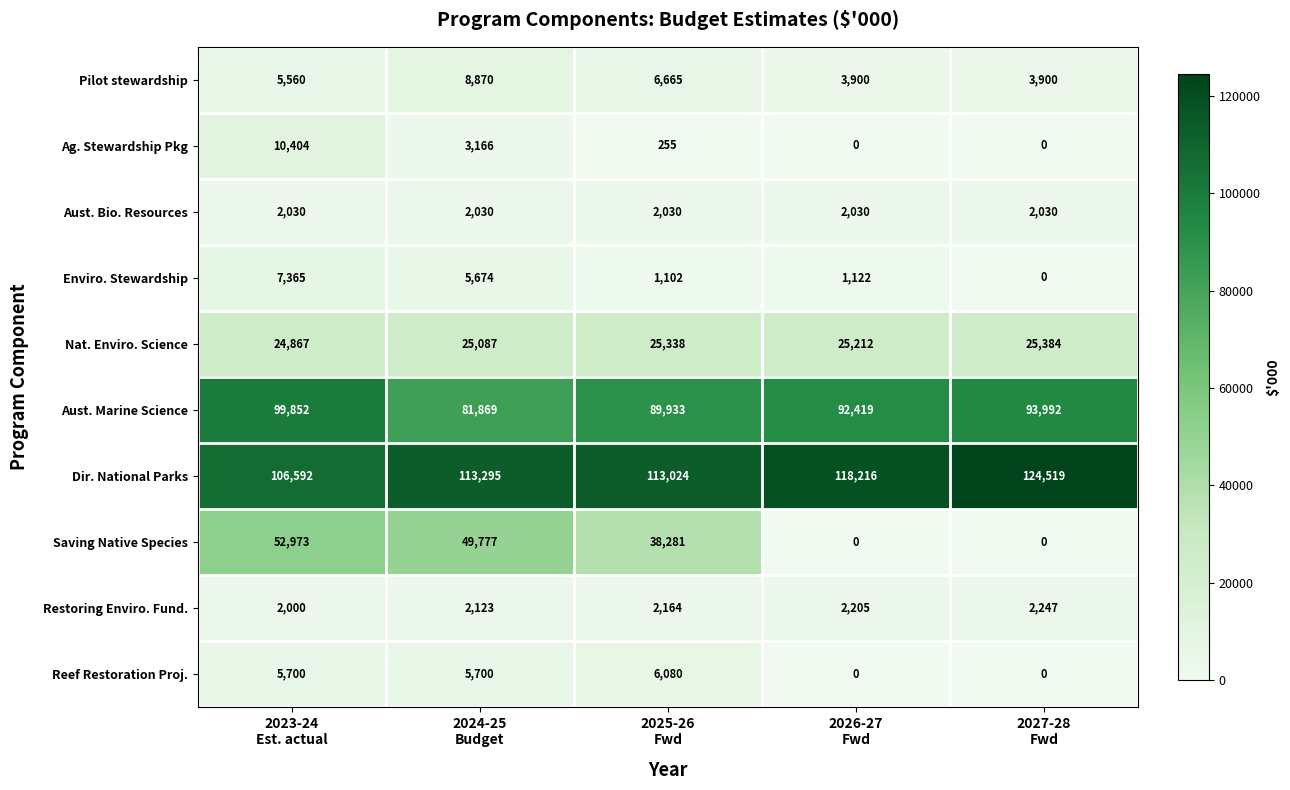

Which series has the widest spread of values?

Saving Native Species